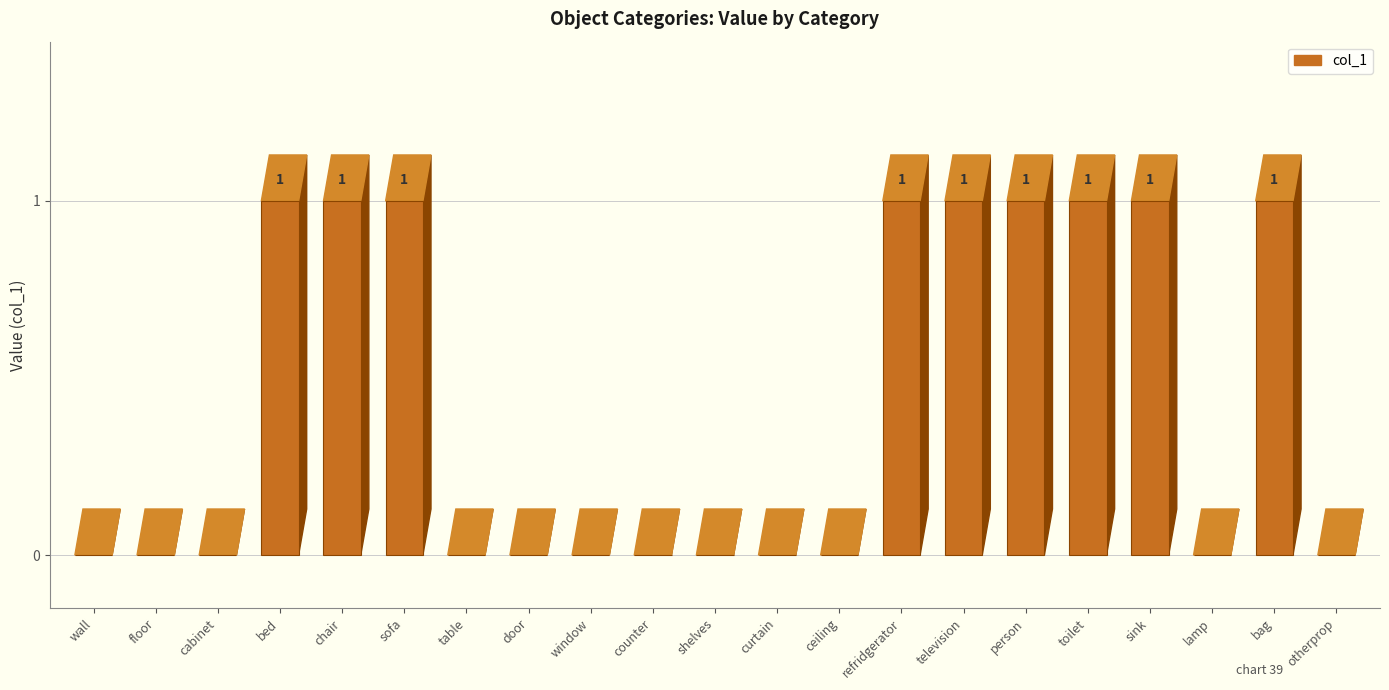

What is the sum of all values?

9